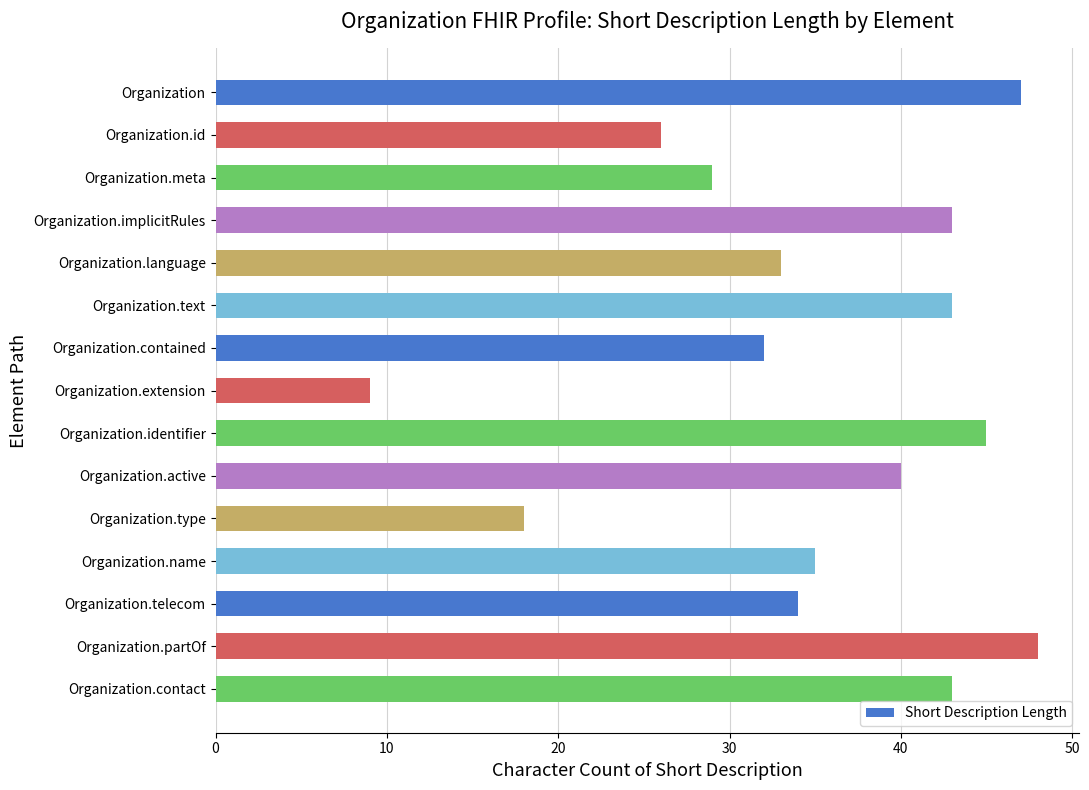

Reading top to bottom, extract all data points from this chart.

47	26	29	43	33	43	32	9	45	40	18	35	34	48	43